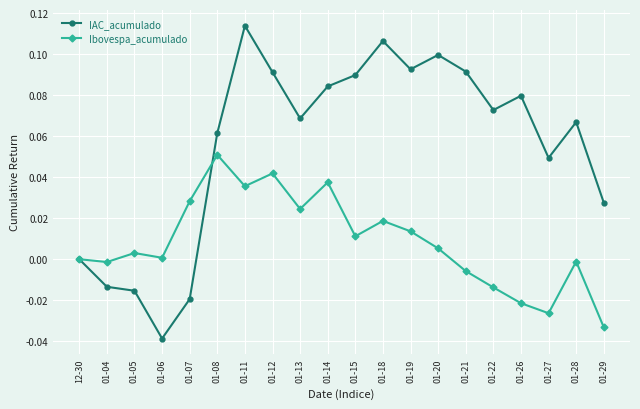

Which category has the lowest value in the IAC_acumulado series?

01-06